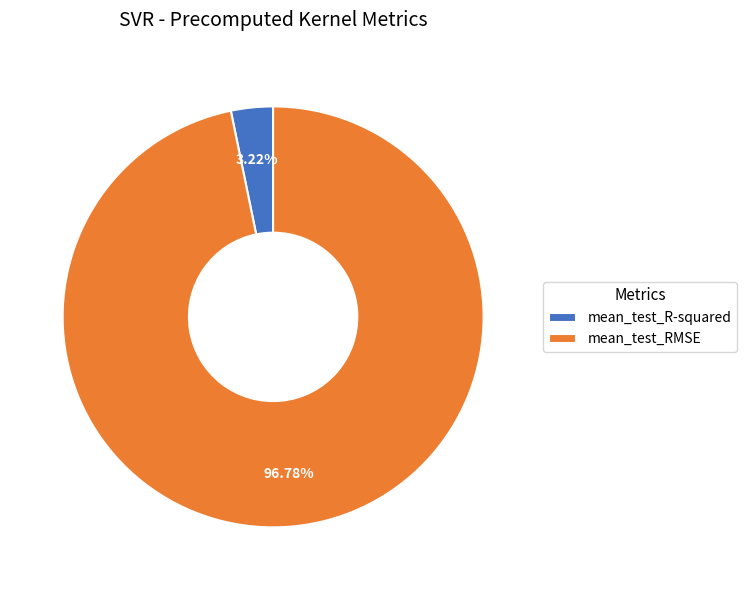

Which has a higher value, mean_test_R-squared or mean_test_RMSE?

mean_test_RMSE